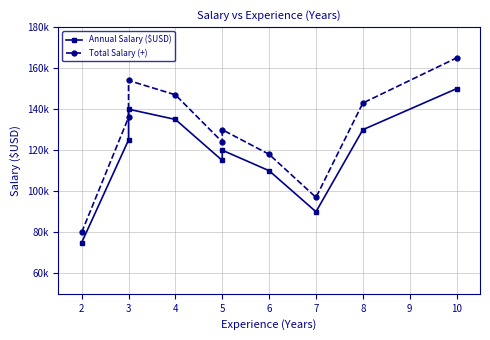

The value of Annual Salary ($USD) at 4 is 135000. True or false?

True